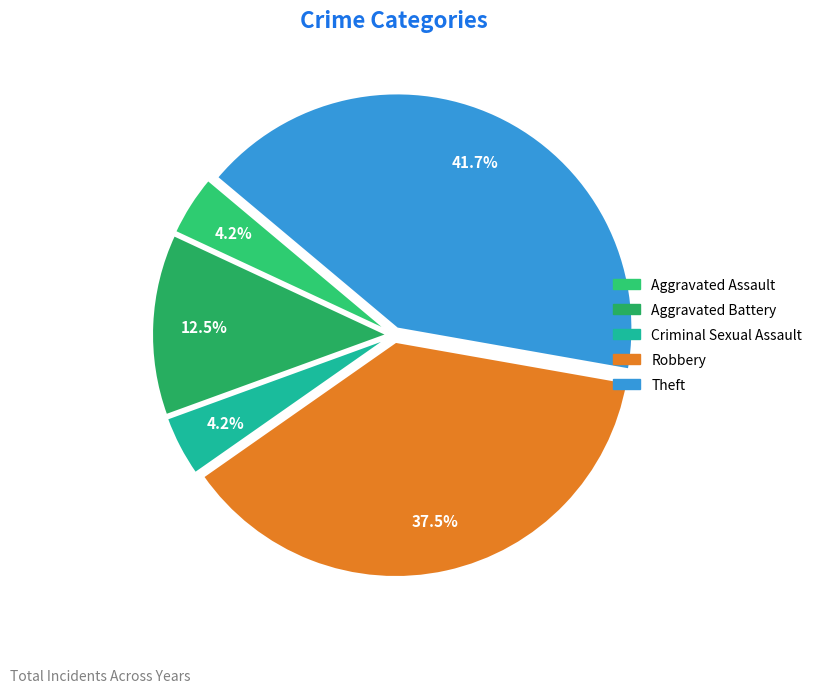

How many slices are in this pie chart?

5